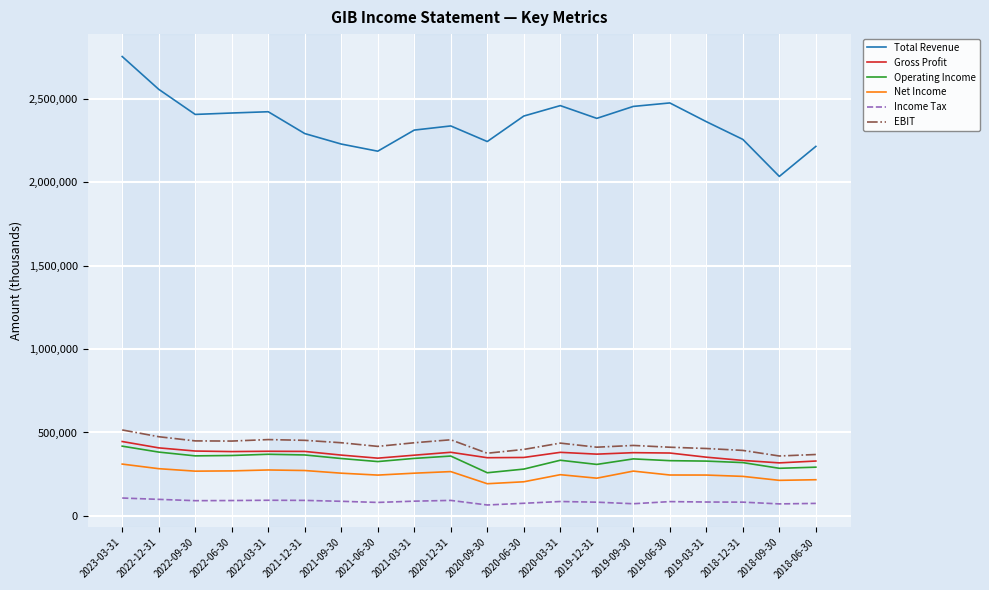

The value of Gross Profit at 2019-09-30 is 379100. True or false?

True